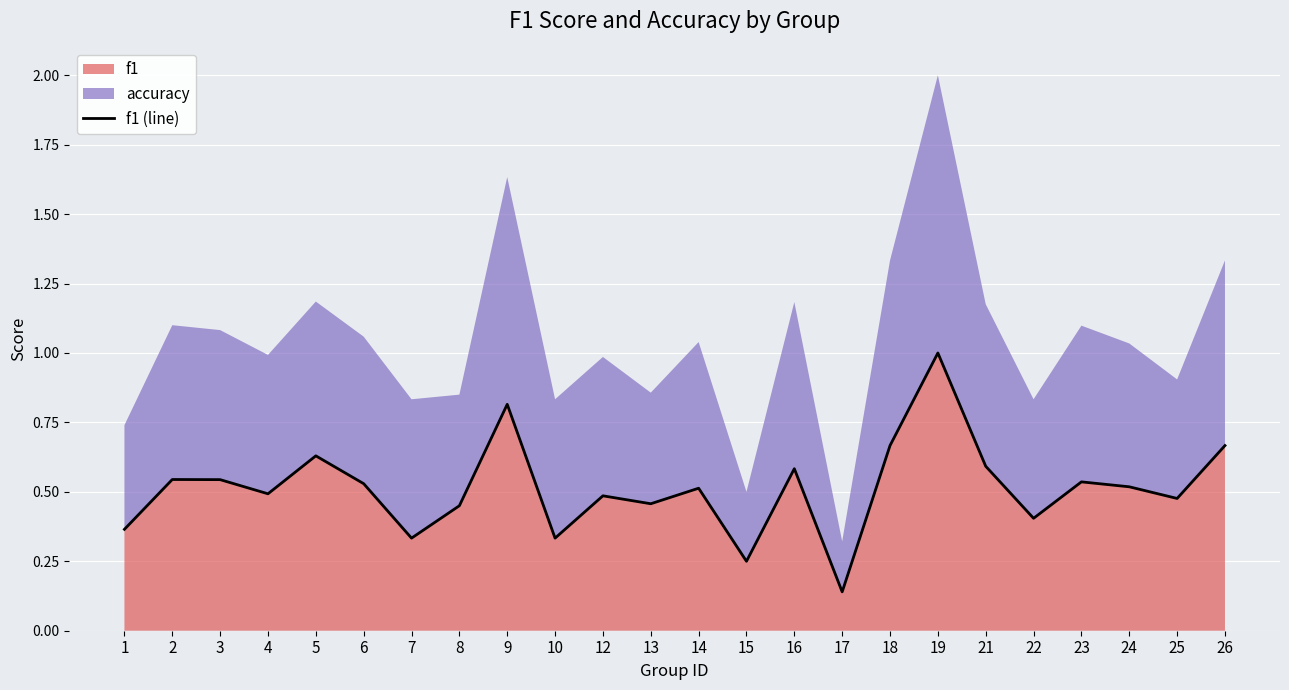

True or false: the data has more than 2 interior local peaks.

True